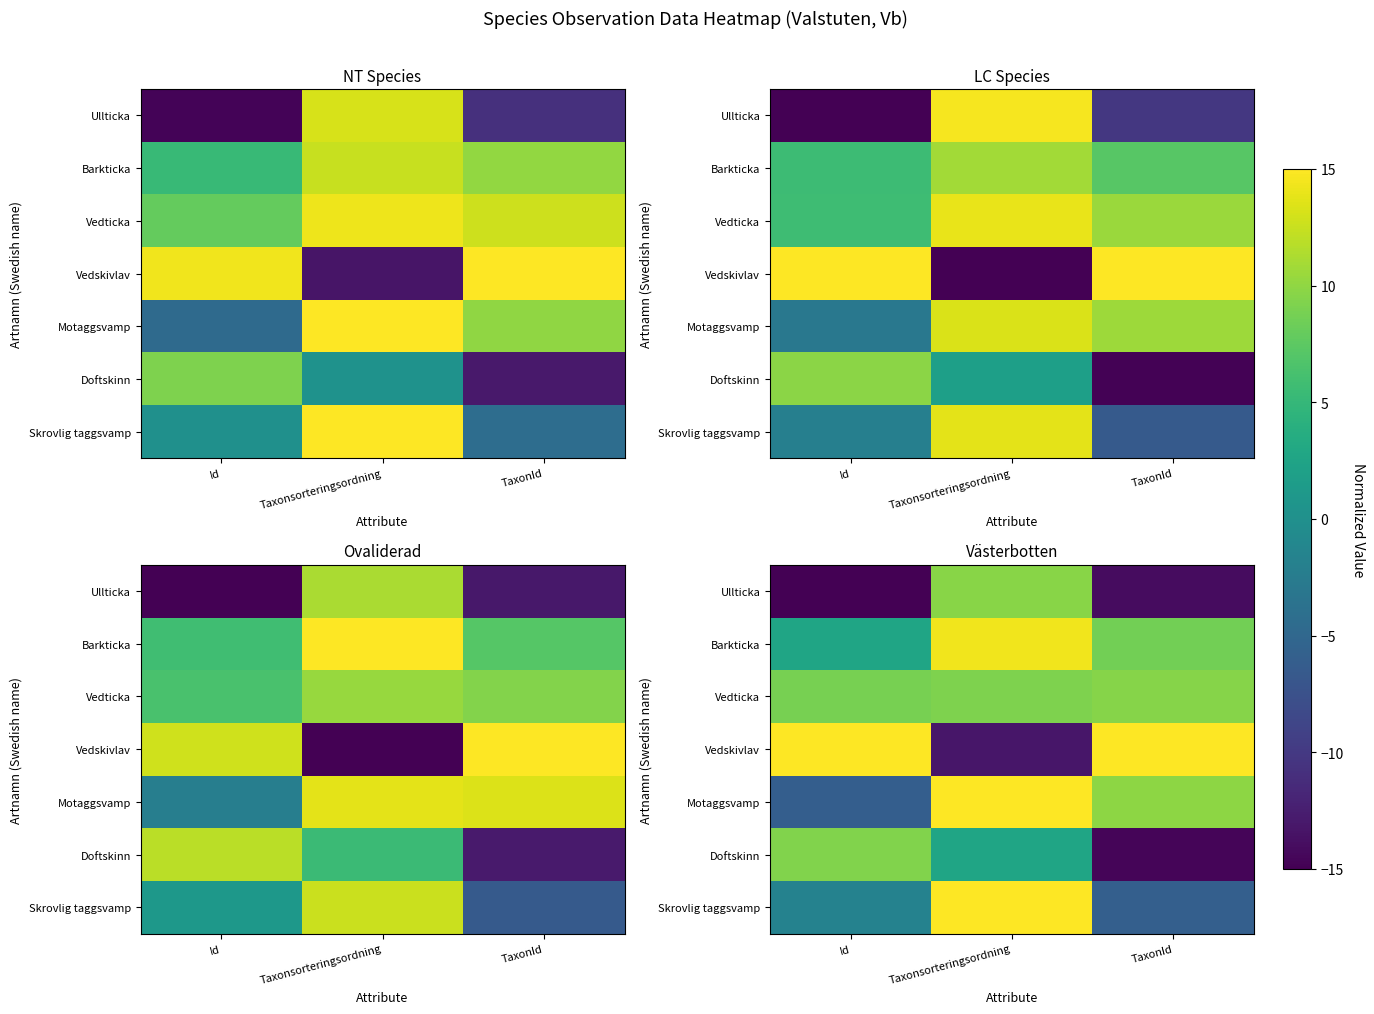

How many data points in row_0 are less than -13?

2